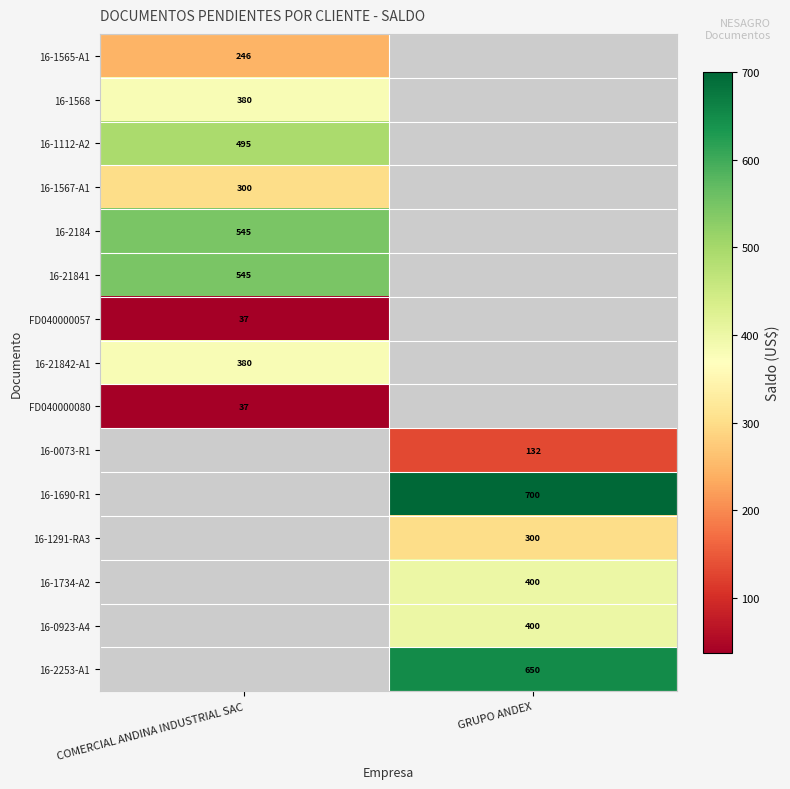

Is the value of 16-1112-A2 at COMERCIAL ANDINA INDUSTRIAL SAC greater than the value of 16-2253-A1 at GRUPO ANDEX?

No